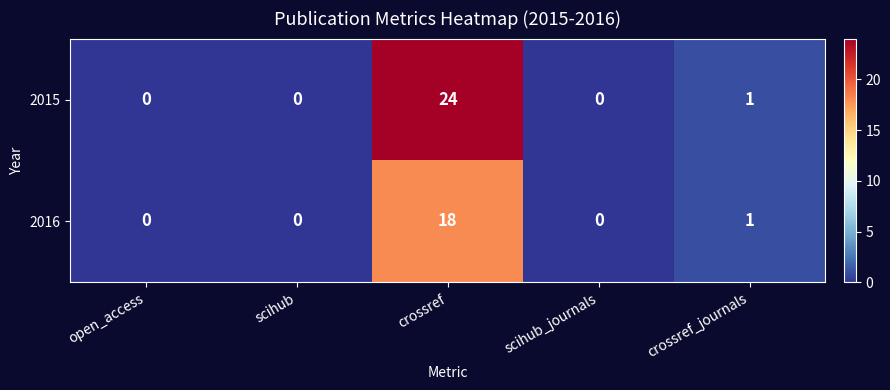

What is the maximum value for 2015?

24